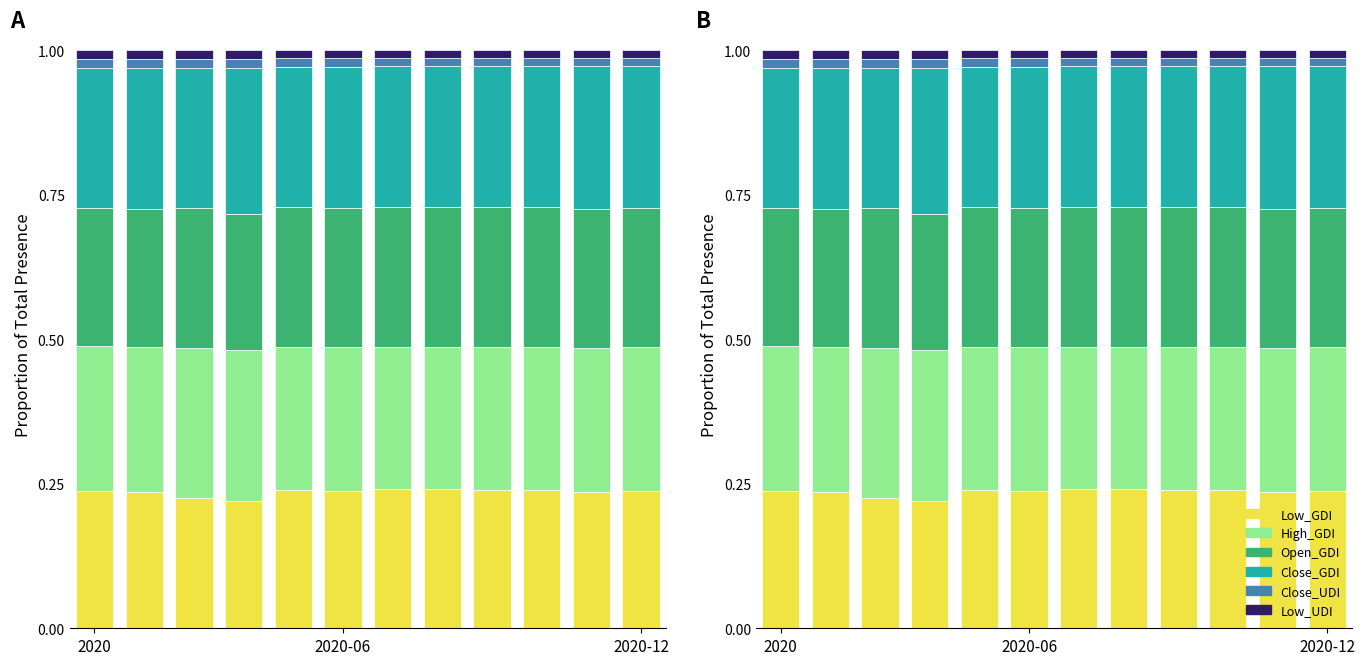

At how many categories does at least one series exceed 0?

12